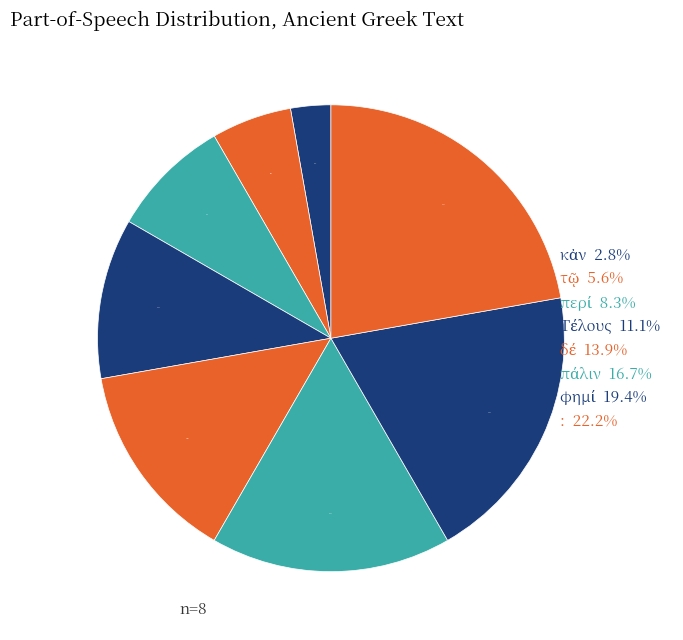

The τῷ slice represents 1% of the pie. True or false?

False